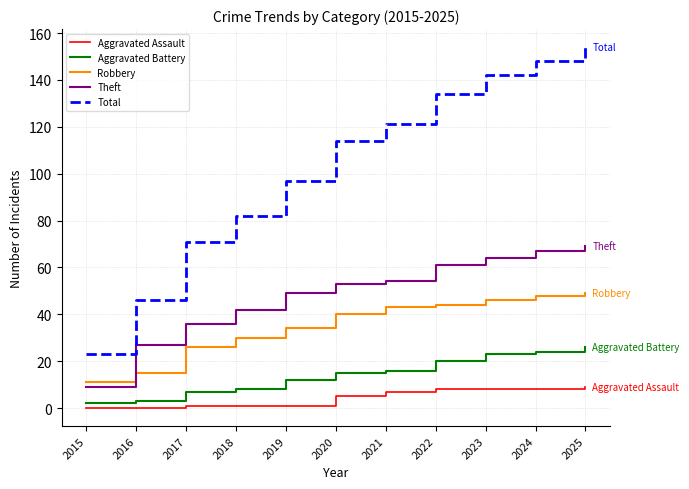

What is the maximum value for Total?

154